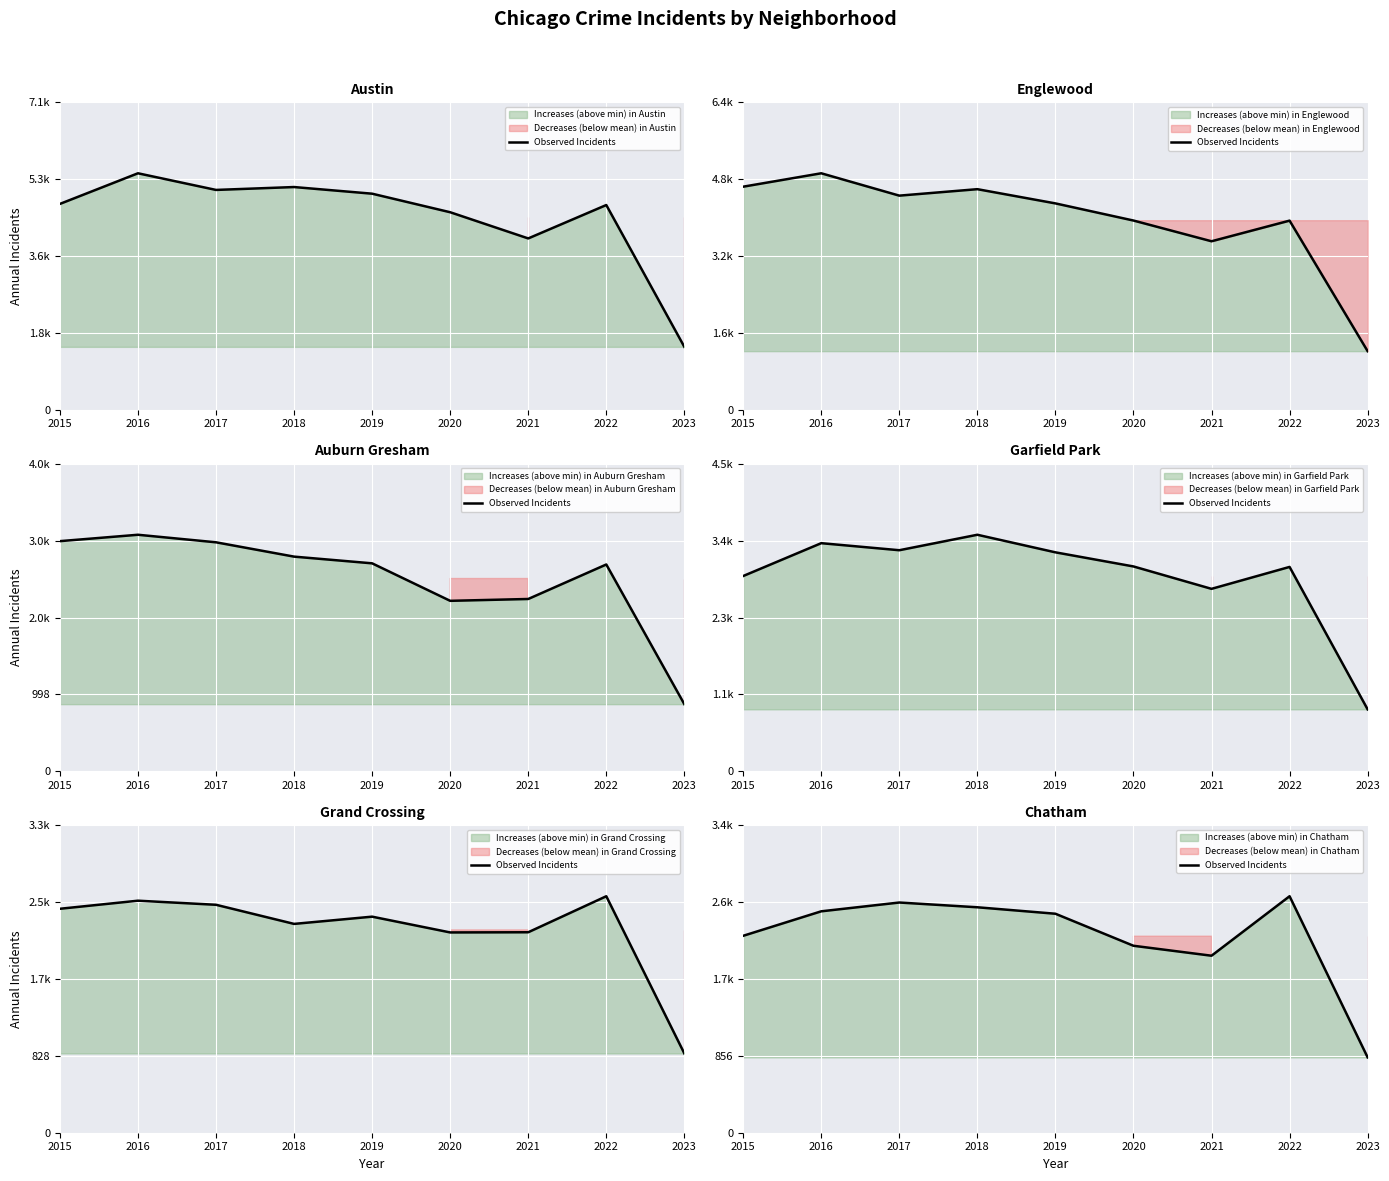

Approximately how many times larger is the value at 2017 compared to 2022?

1.0